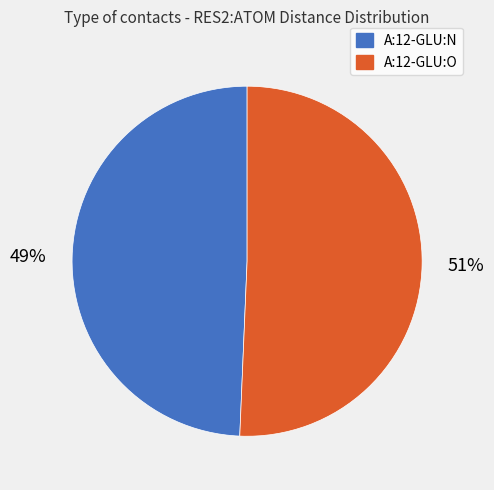

To the nearest percent, what percentage of the pie is A:12-GLU:N?

49%